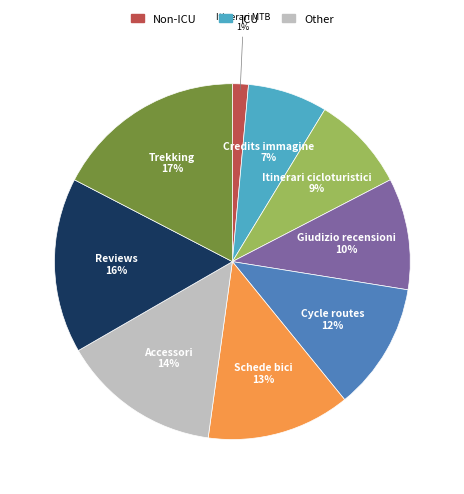

Which has a higher value, Itinerari cicloturistici or Cycle routes?

Cycle routes